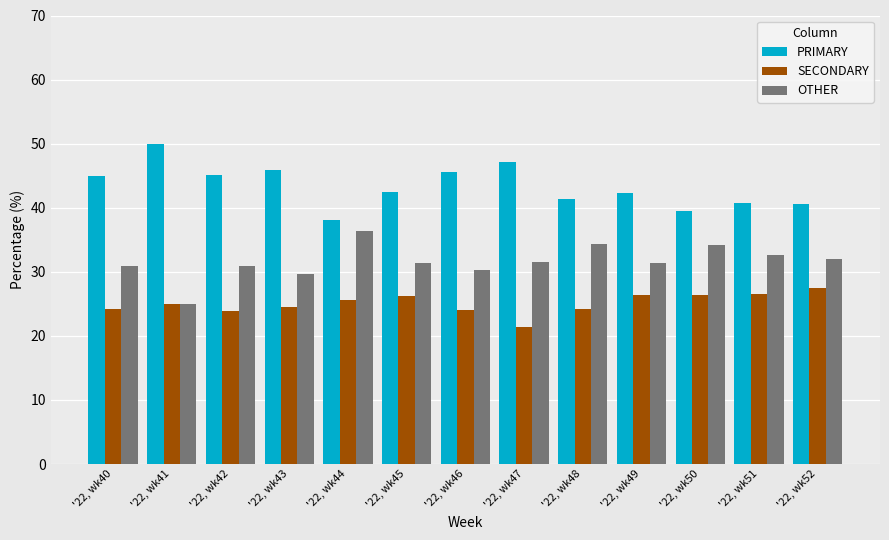

What is the minimum value shown in the chart?

21.4